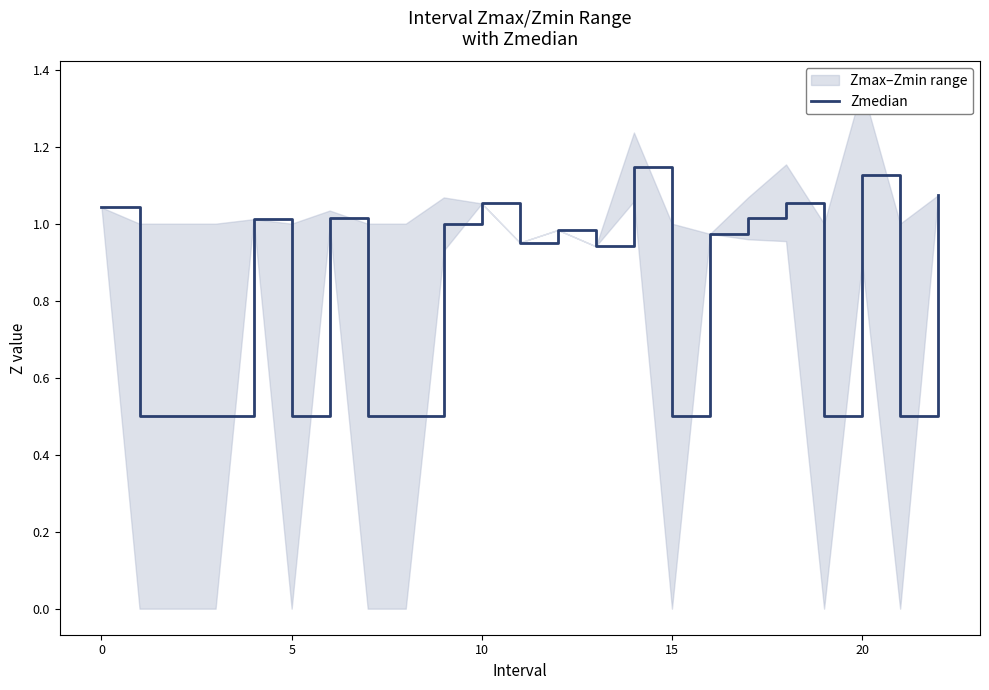

Reading right to left, extract all data points from this chart.

1.1	0.5	1.1	0.5	1.1	1.0	1.0	0.5	1.1	0.9	1.0	1.0	1.1	1.0	0.5	0.5	1.0	0.5	1.0	0.5	0.5	0.5	1.0